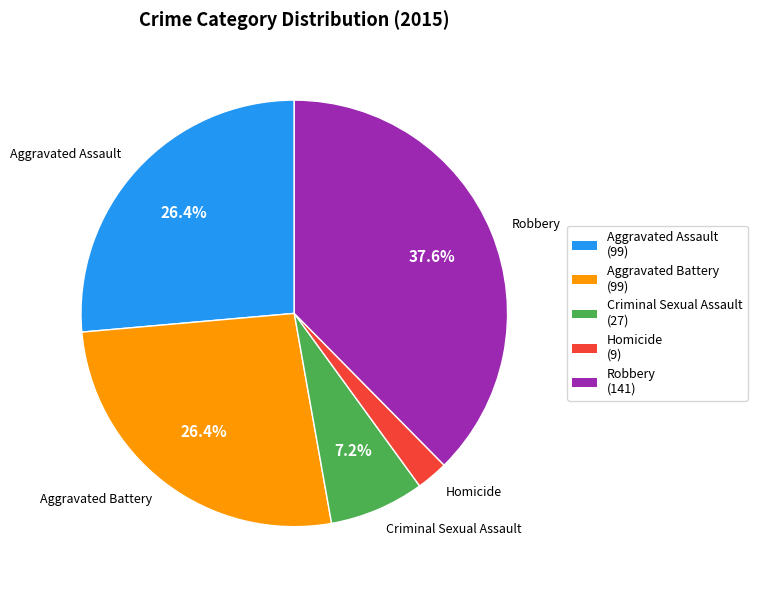

Is there a majority slice in this chart?

No